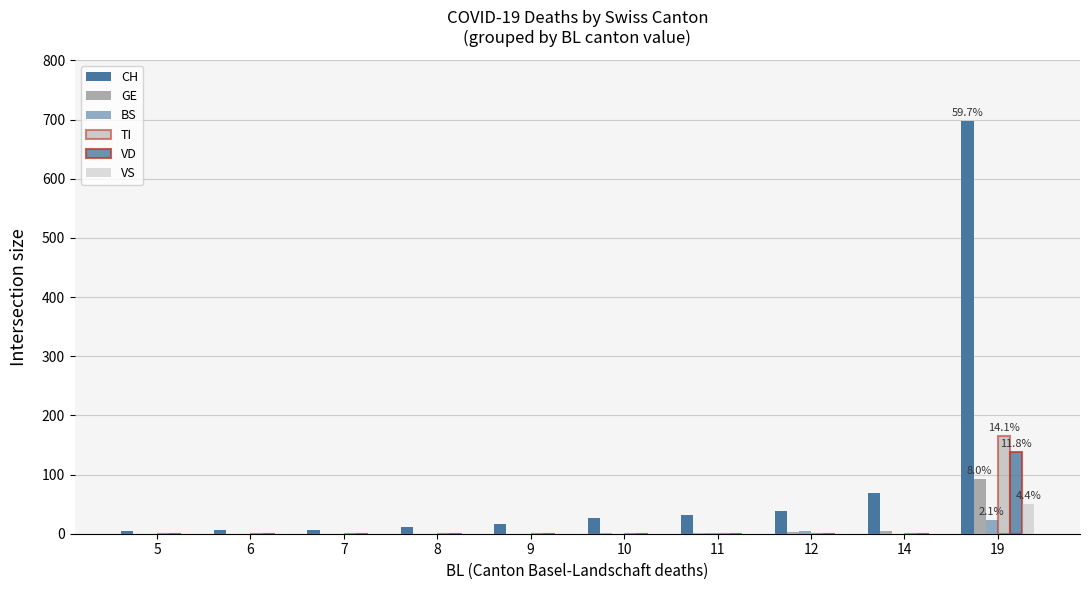

Count the number of categories in the chart.

10